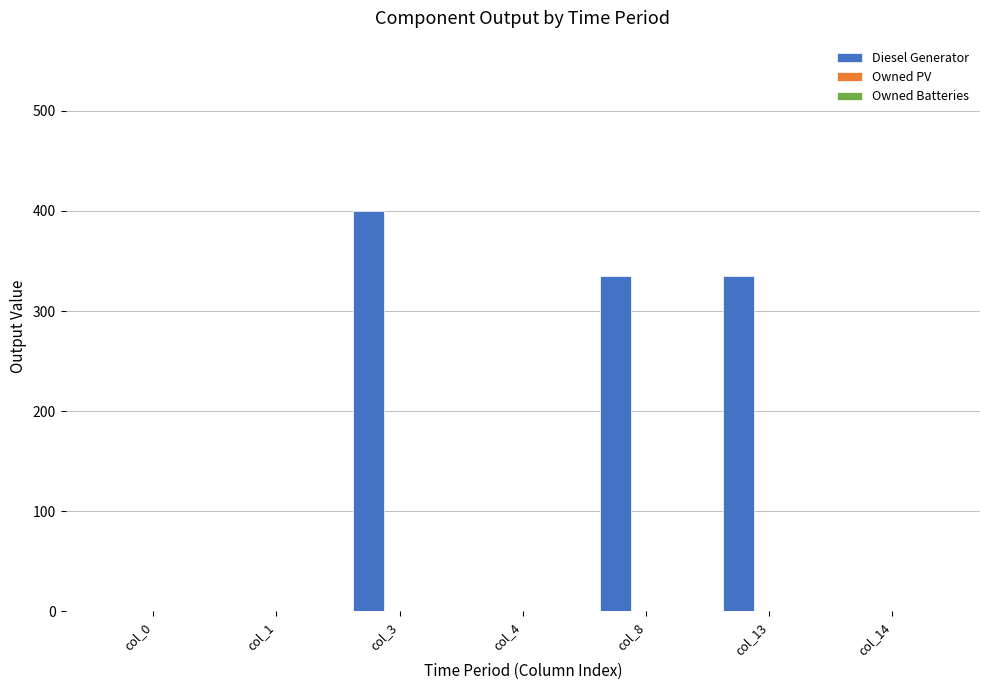

What is the change in value from col_3 to col_8?

-65